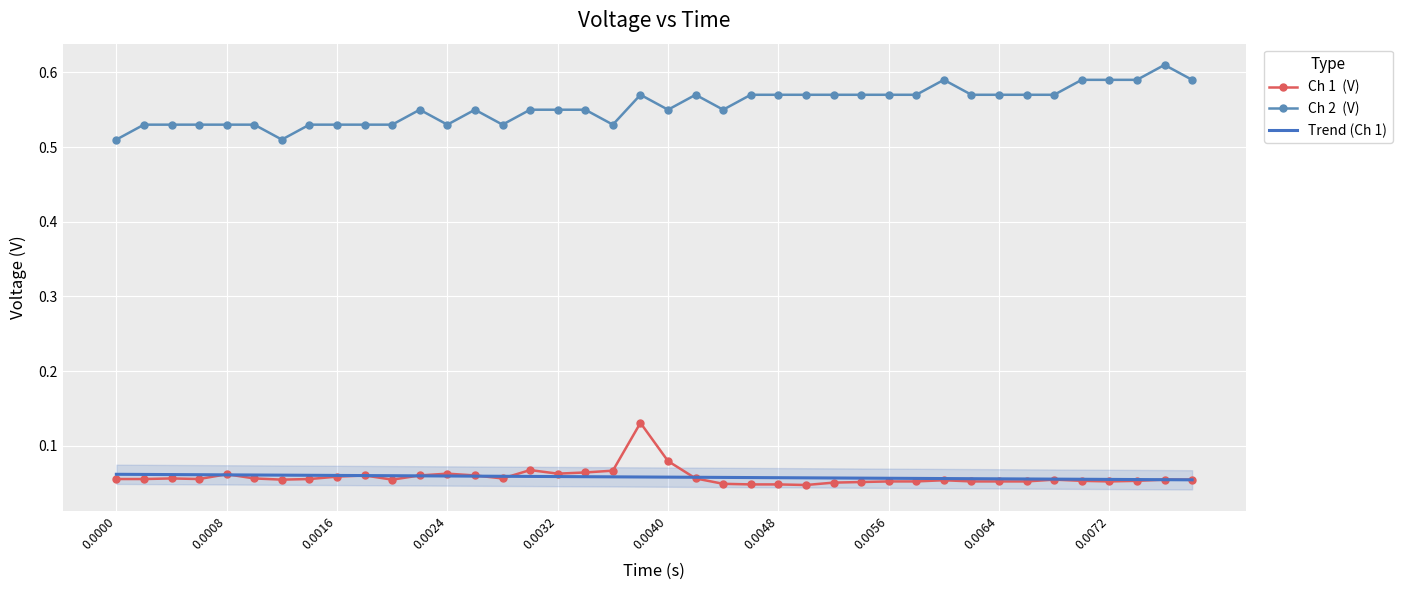

What is the sum of all Ch 1  (V) values?

2.3